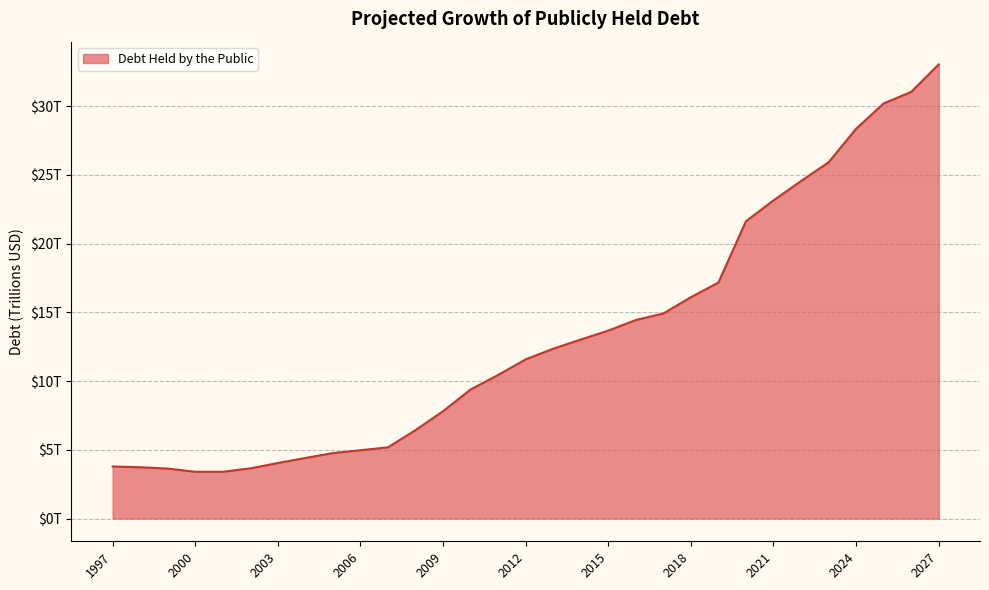

At which label does the data first exceed 11?

2012